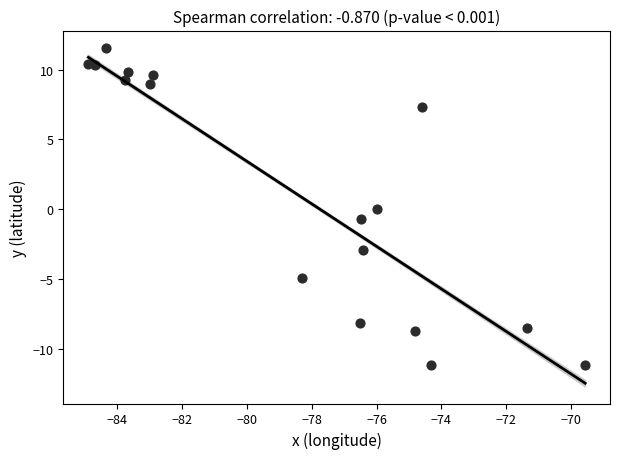

What is the range of X values (max minus min)?

15.3